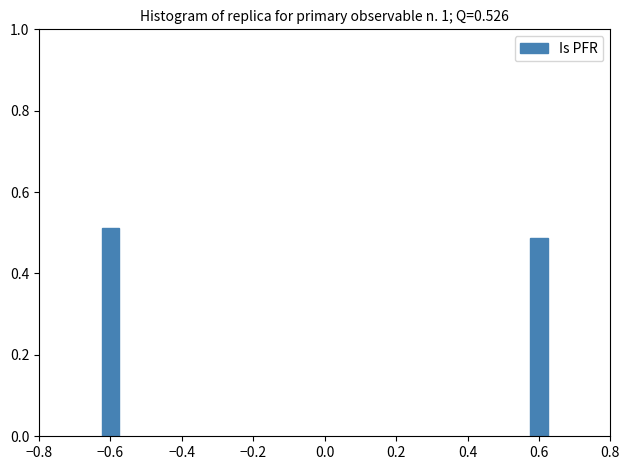

Where is the data nearest to the value 0?

0.6